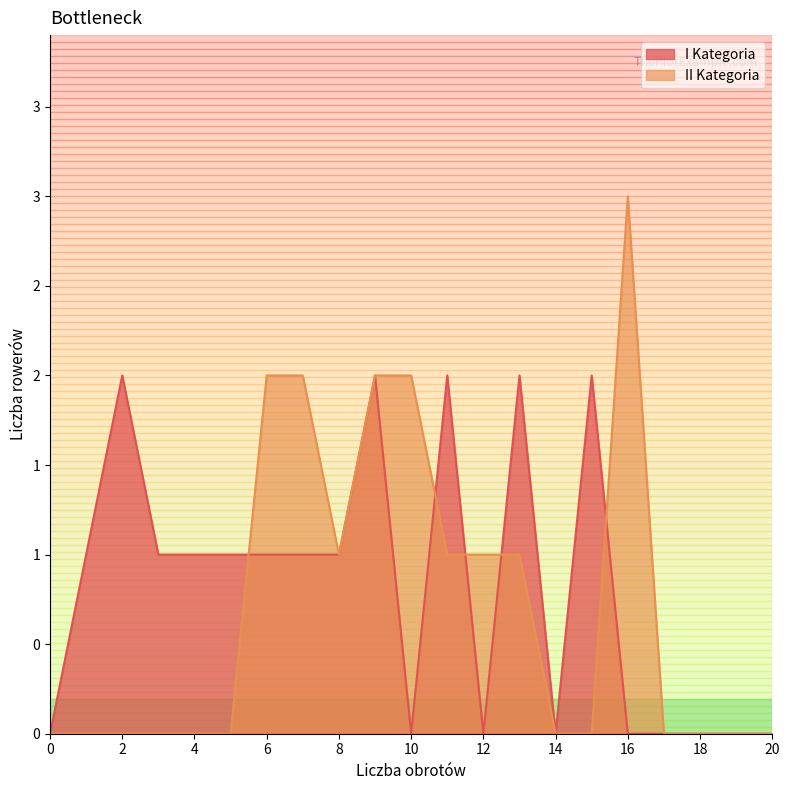

At 6, list the series in order from largest to smallest.

II Kategoria, I Kategoria